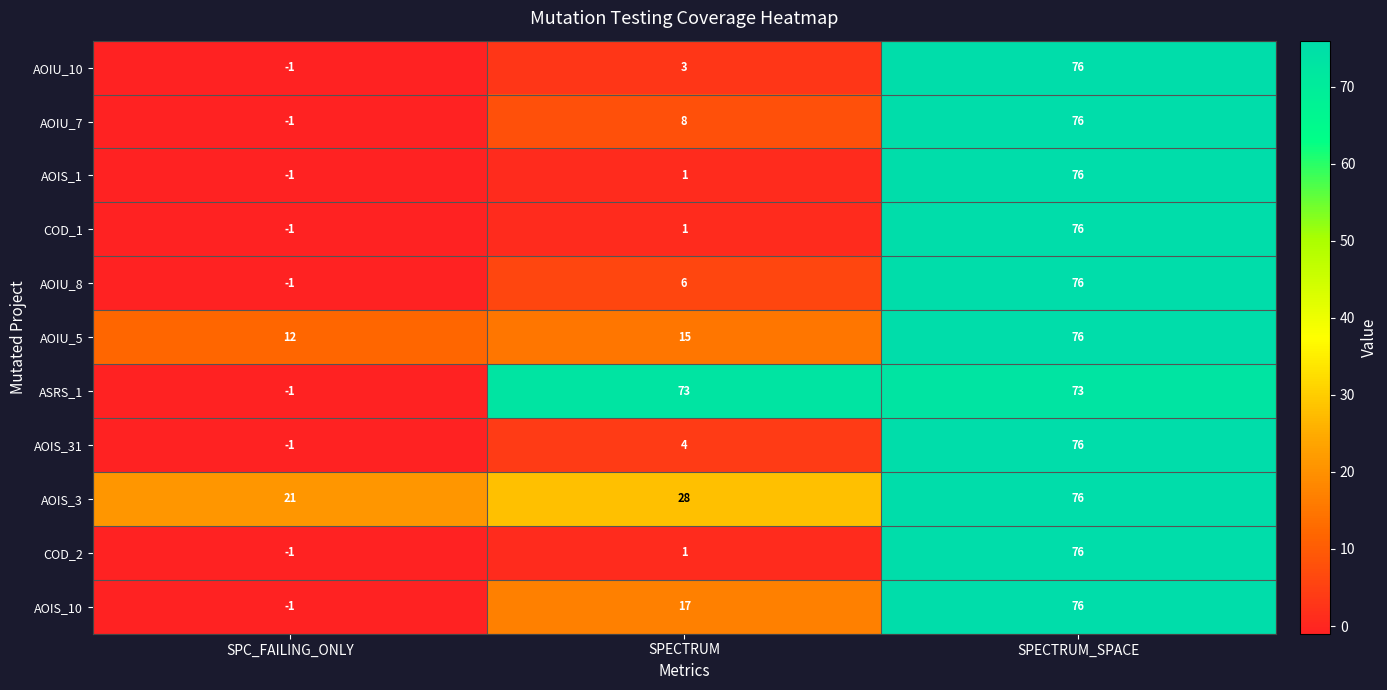

Read the COD_1 value at SPECTRUM_SPACE.

76